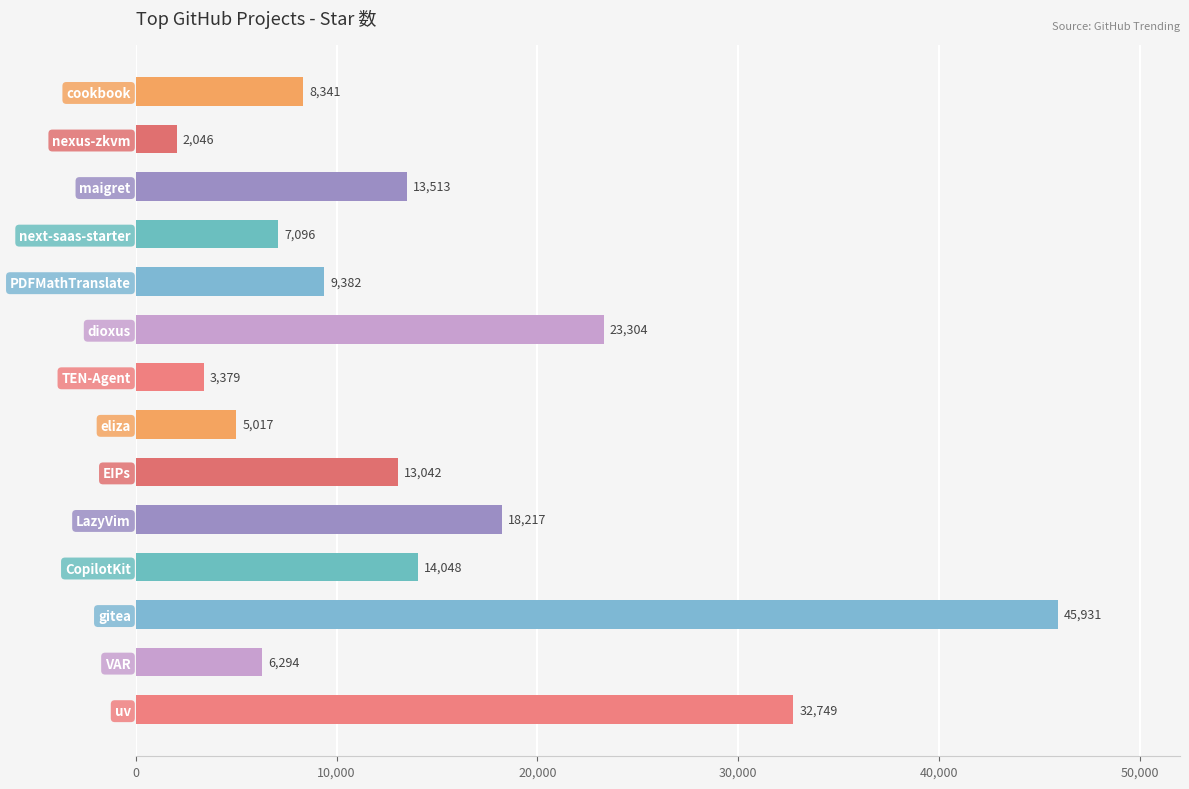

What is the label of the 2nd bar from the top?

nexus-zkvm